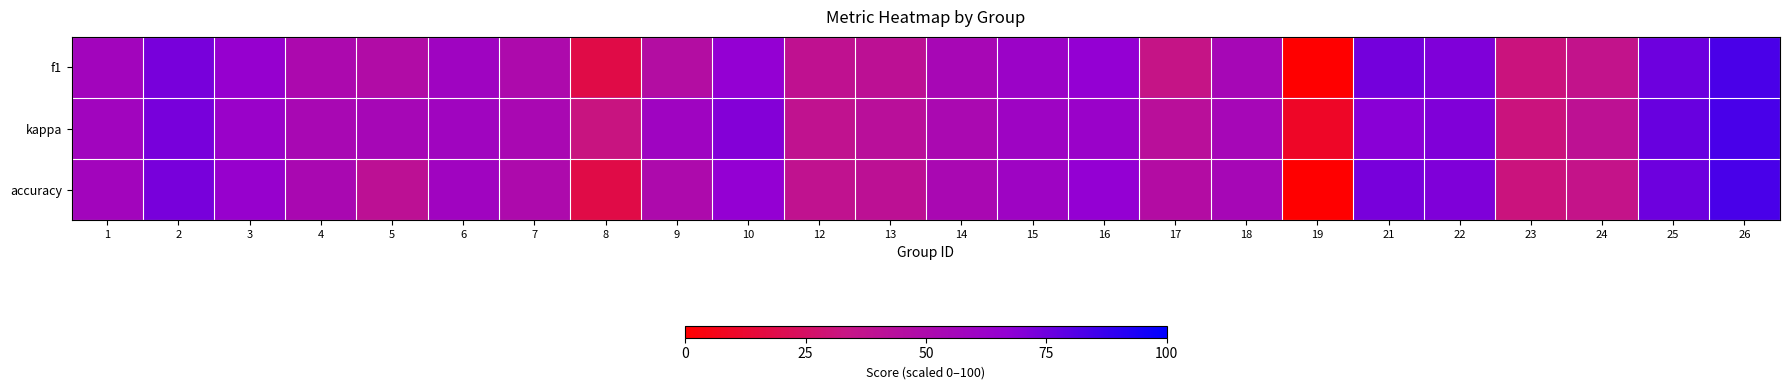

Between 17 and 19, which is larger?

17